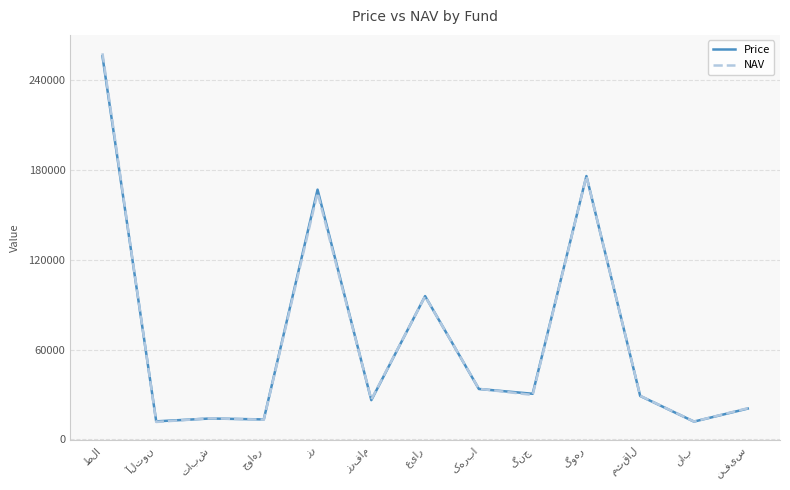

Which series has the widest spread of values?

NAV